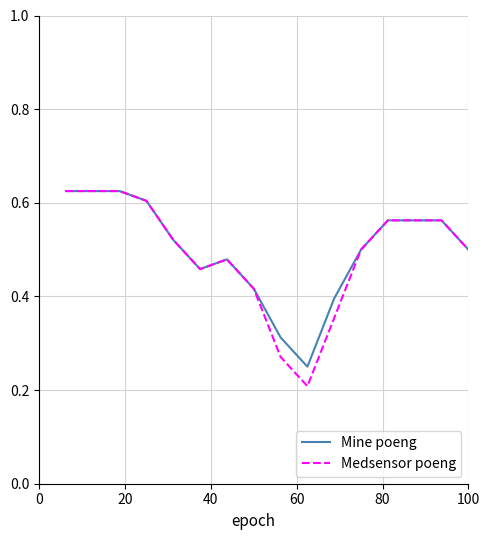

Which series has the widest spread of values?

Medsensor poeng